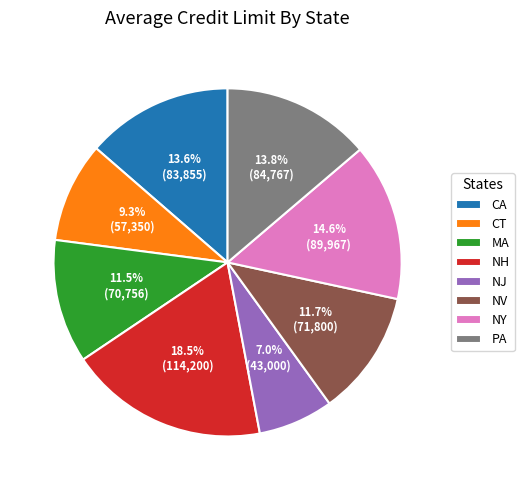

How many slices are in this pie chart?

8